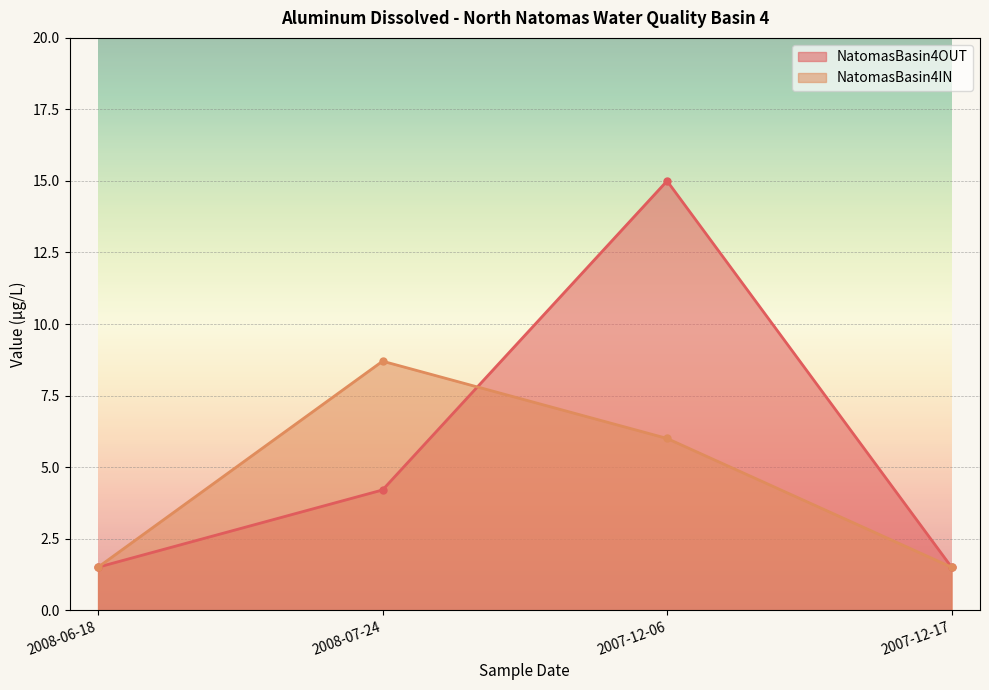

True or false: NatomasBasin4OUT has a value of 4.2 at 2008-07-24.

True